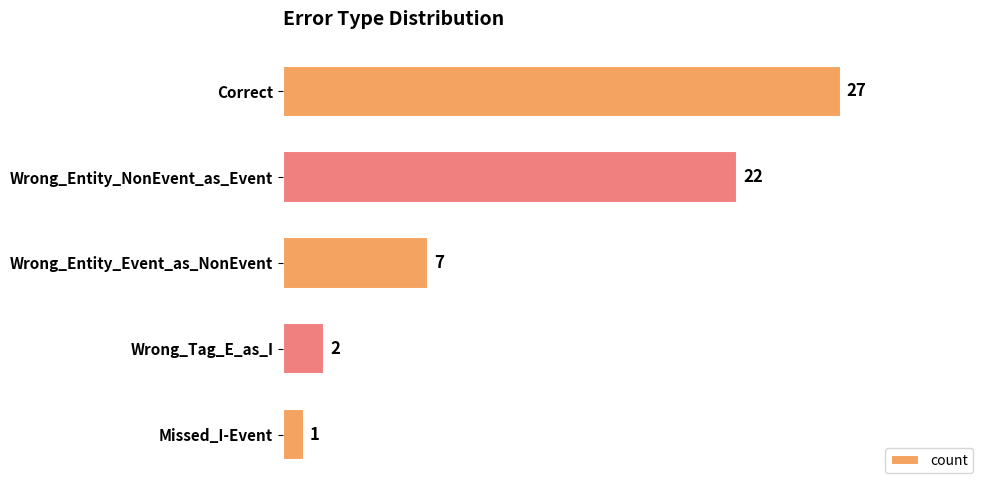

Which label corresponds to the smallest value in the chart?

Missed_I-Event